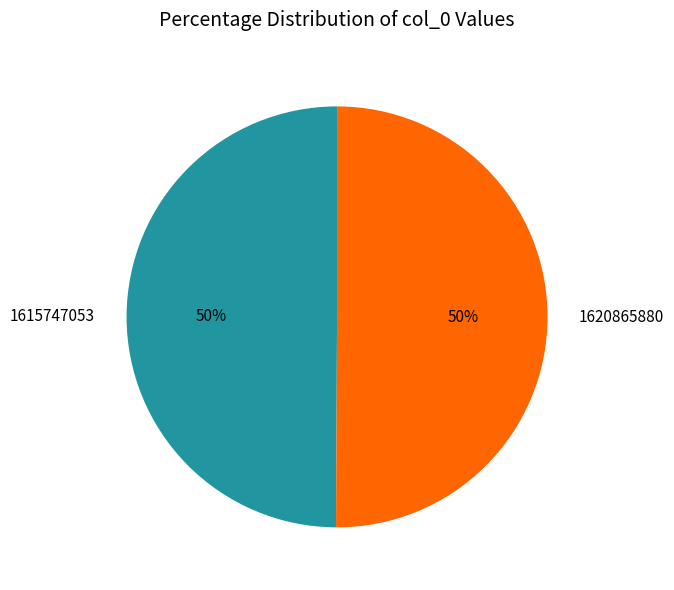

To the nearest percent, what is the difference between the 1615747053 and 1620865880 slice percentages?

0%